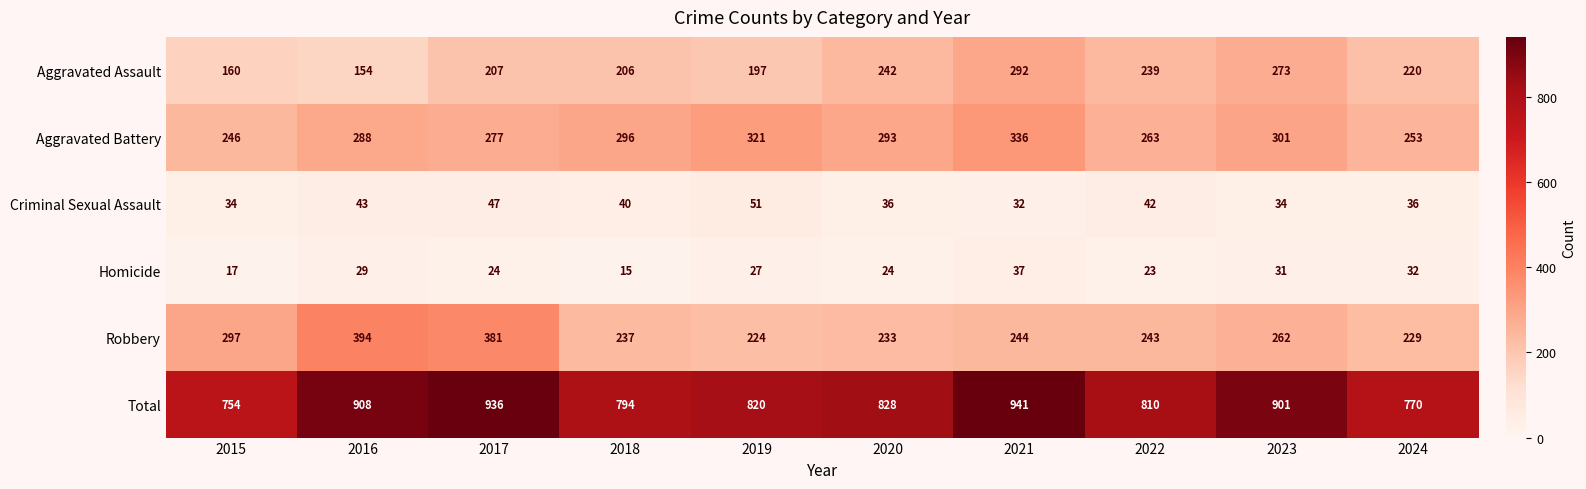

Which category has the lowest value across all series?

2018